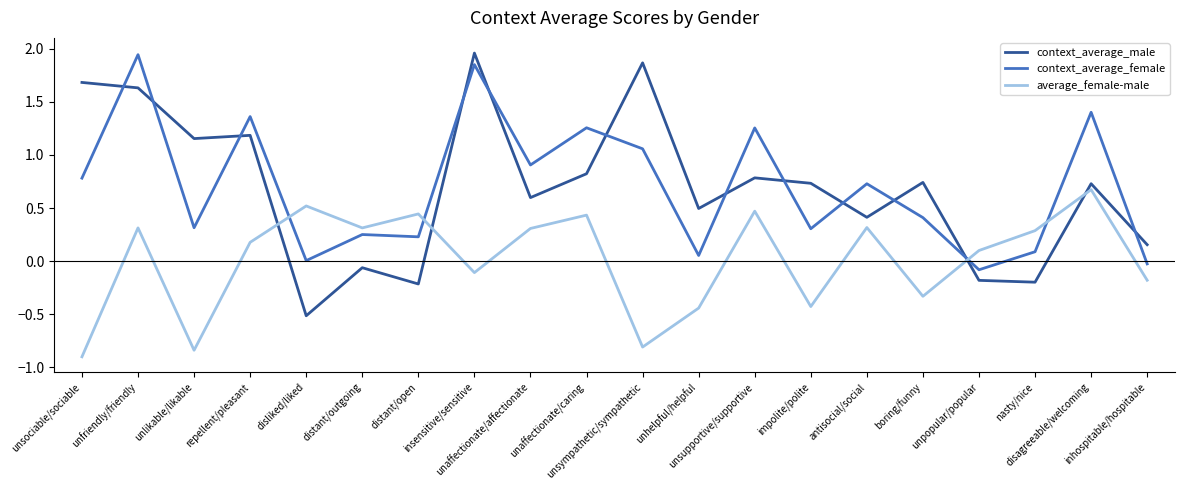

What is the minimum value shown in the chart?

-0.9